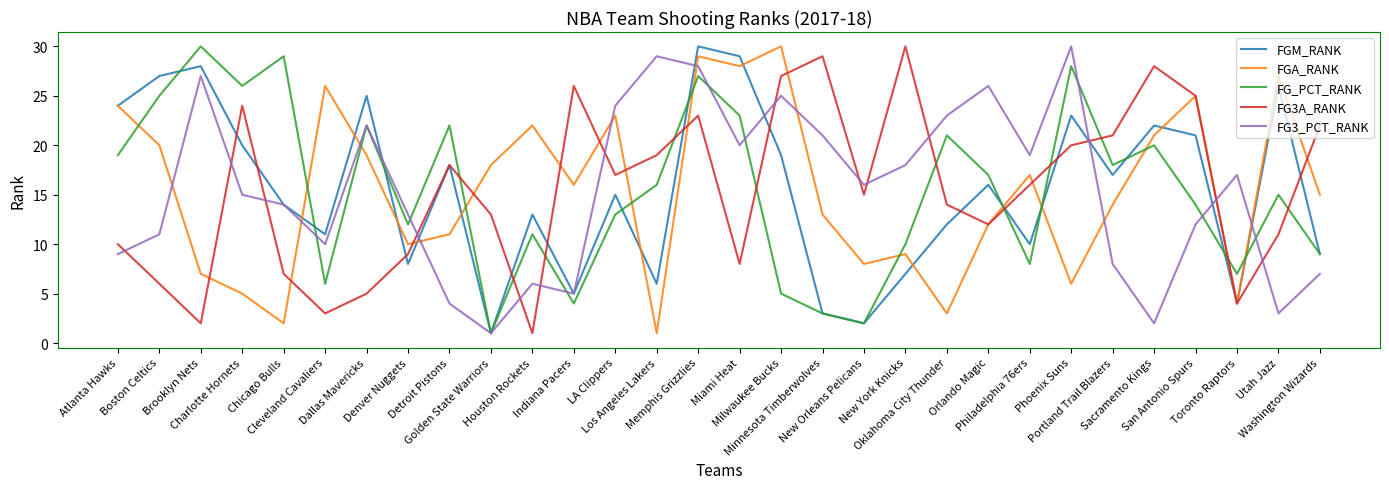

True or false: FGM_RANK and FG3A_RANK intersect in this chart.

True